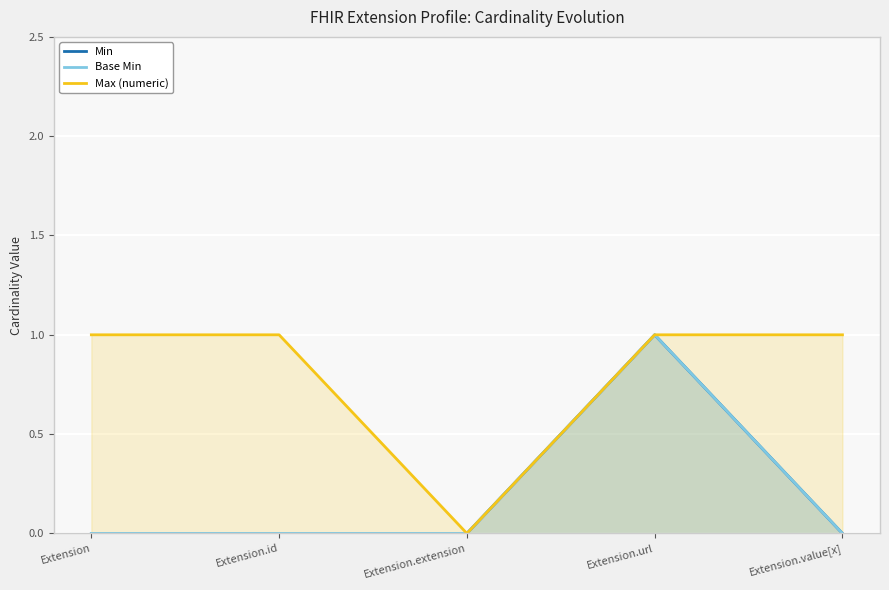

Which category has the highest value in the Max (numeric) series?

Extension